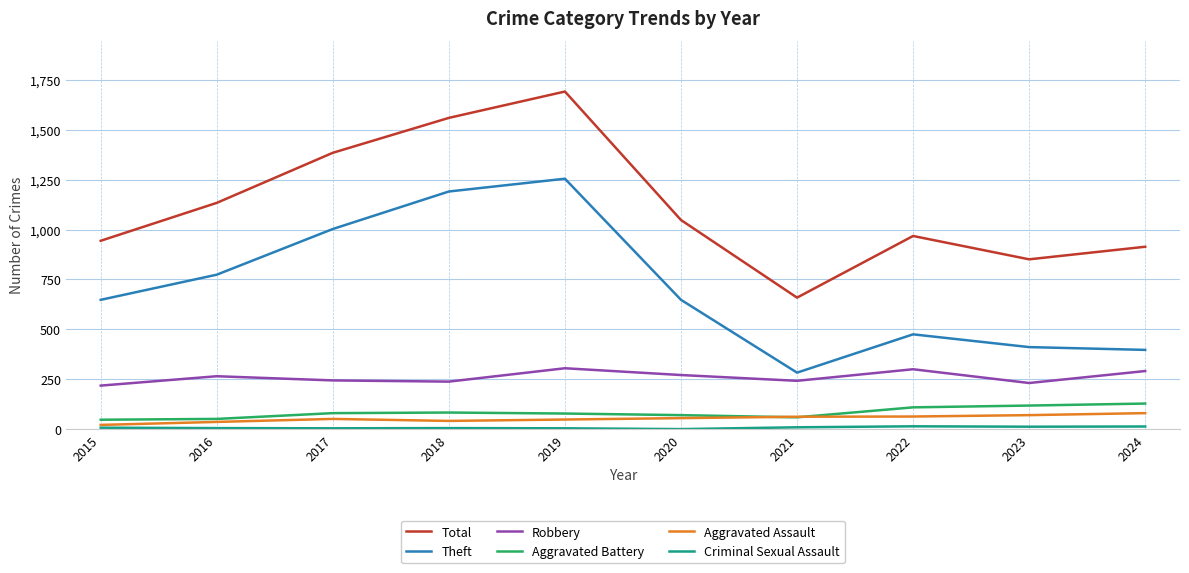

What is the difference between the Robbery values at 2017 and 2022?

56